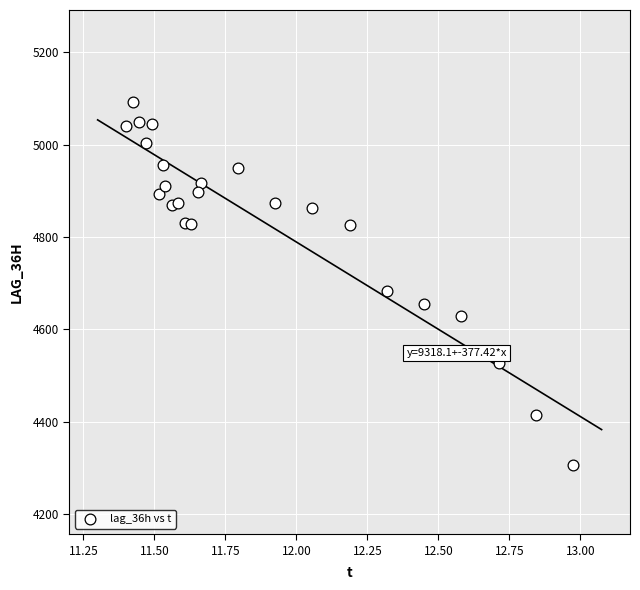

What Y value in the scatter plot is closest to 4699?

4684